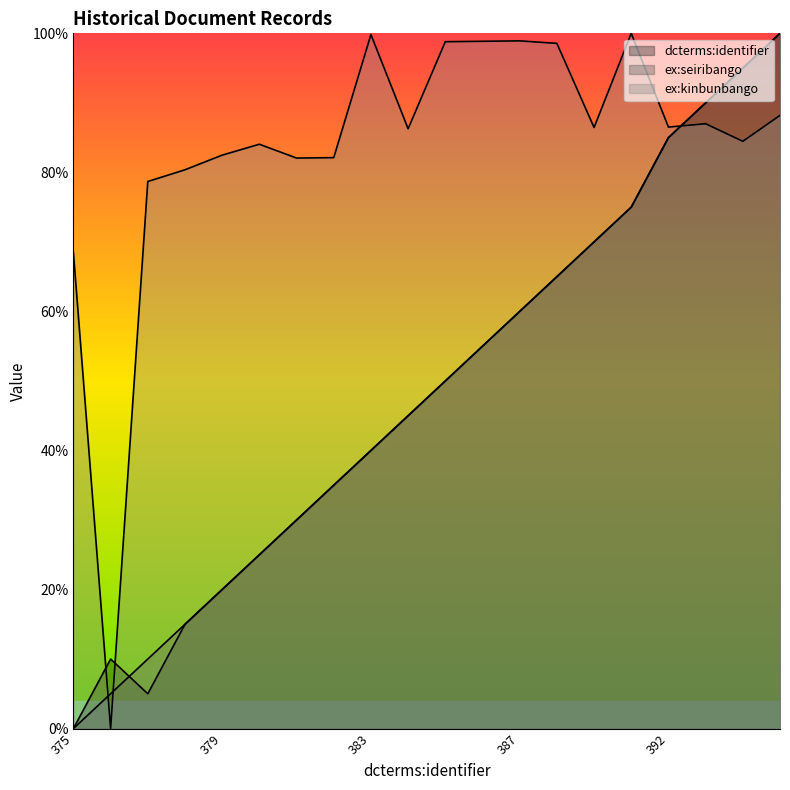

List the labels in order of ex:seiribango value, smallest first.

375, 377, 376, 378, 379, 380, 381, 382, 383, 384, 385, 386, 387, 388, 389, 390, 392, 393, 394, 395